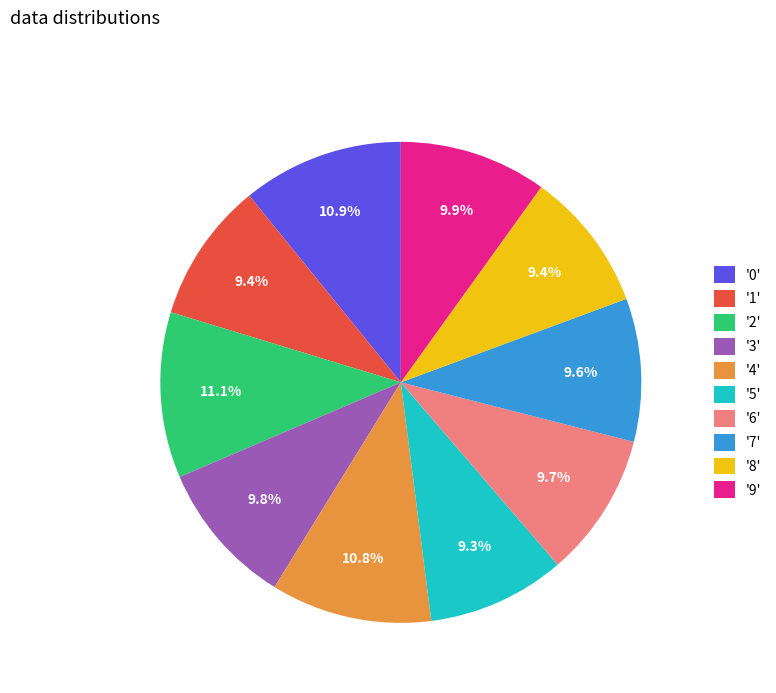

What portion of the pie excludes '9'?

90.1%